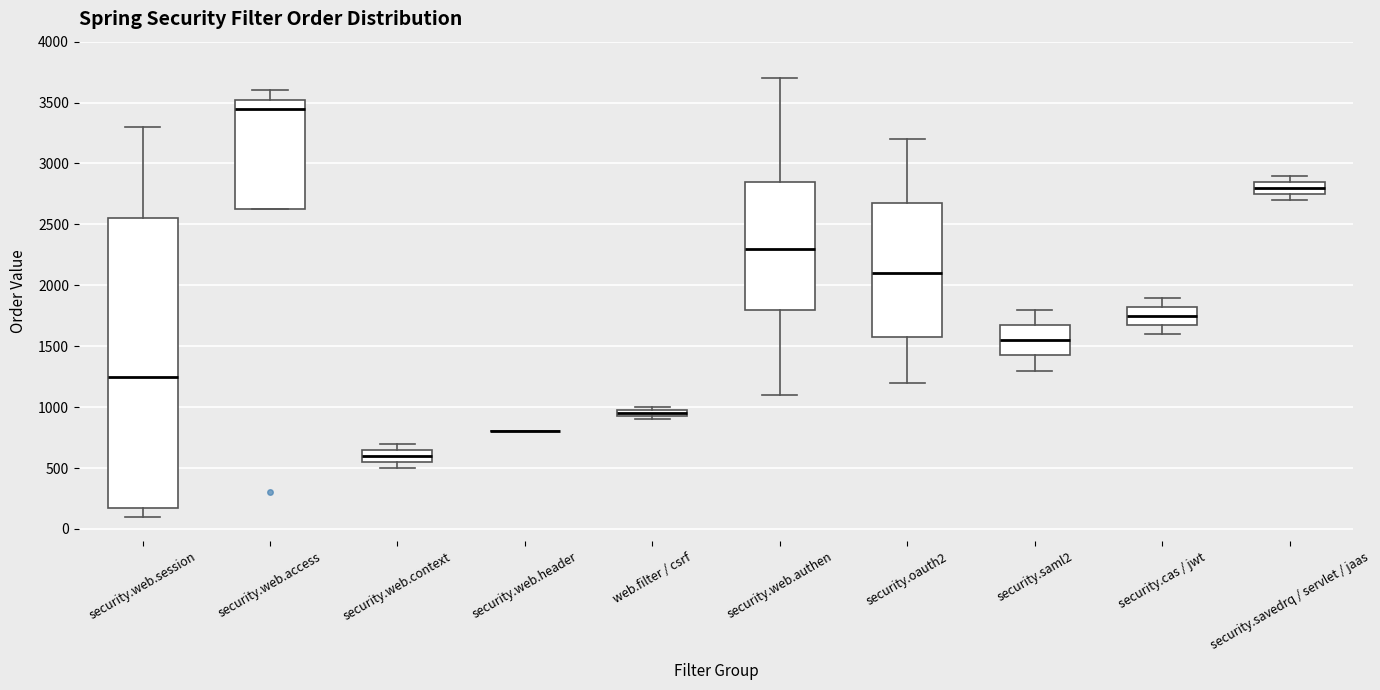

Where does the upper whisker of the box for security.cas / jwt end on the y-axis? The values are not printed on the chart, so give them approximately, as read against the axis.

1900